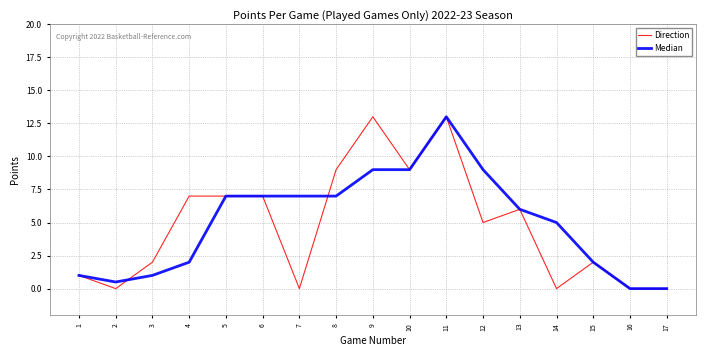

Which series has the largest total across all categories?

Median